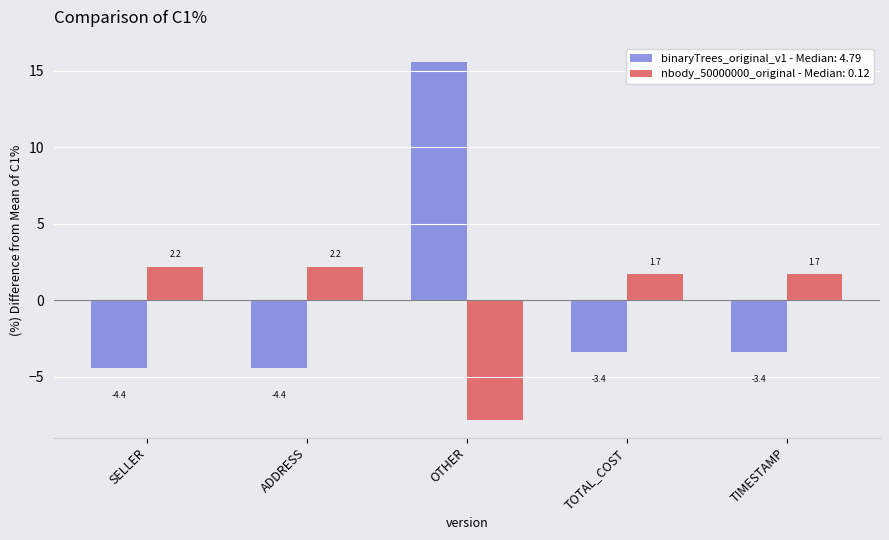

How many bars are there in total?

10